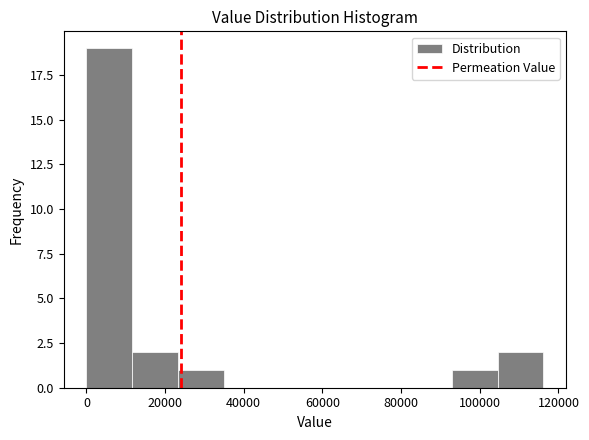

Reading left to right, transcribe this chart: for each bar, give the range it covers on the x-axis and its height. Neither the bar edges nor the heights are printed on the chart, so give them approximately, as read against the axes.

0 to 12000: 19
12000 to 24000: 2
24000 to 34000: 1
34000 to 46000: 0
46000 to 58000: 0
58000 to 70000: 0
70000 to 82000: 0
82000 to 92000: 0
92000 to 104000: 1
104000 to 116000: 2